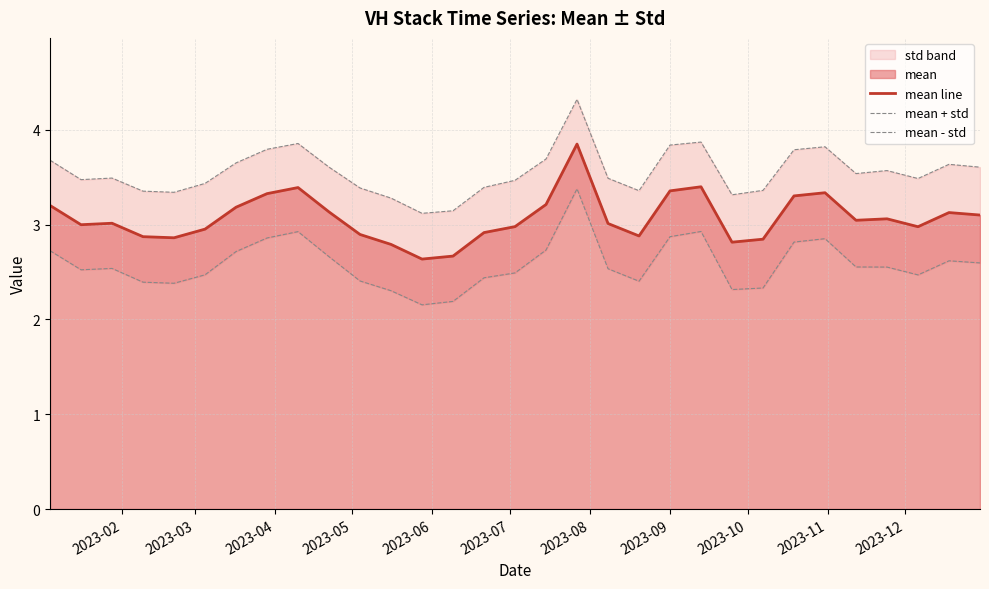

What is the maximum value for mean line?

3.8